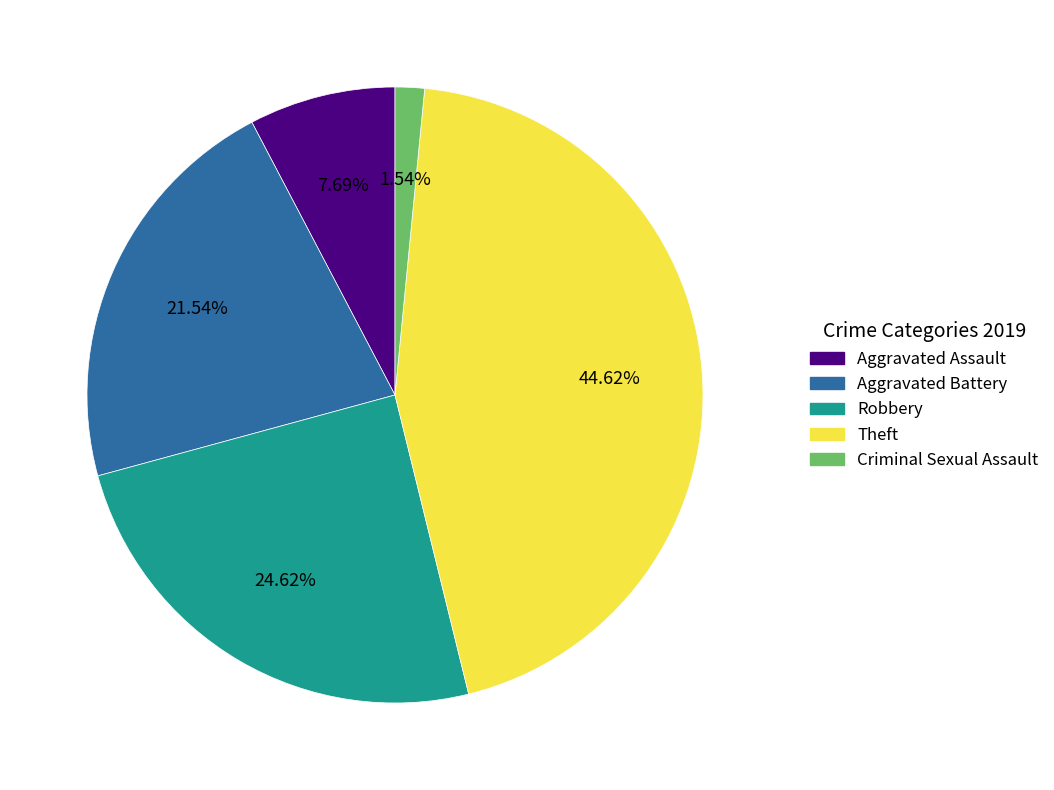

Count the number of slices in the pie.

5